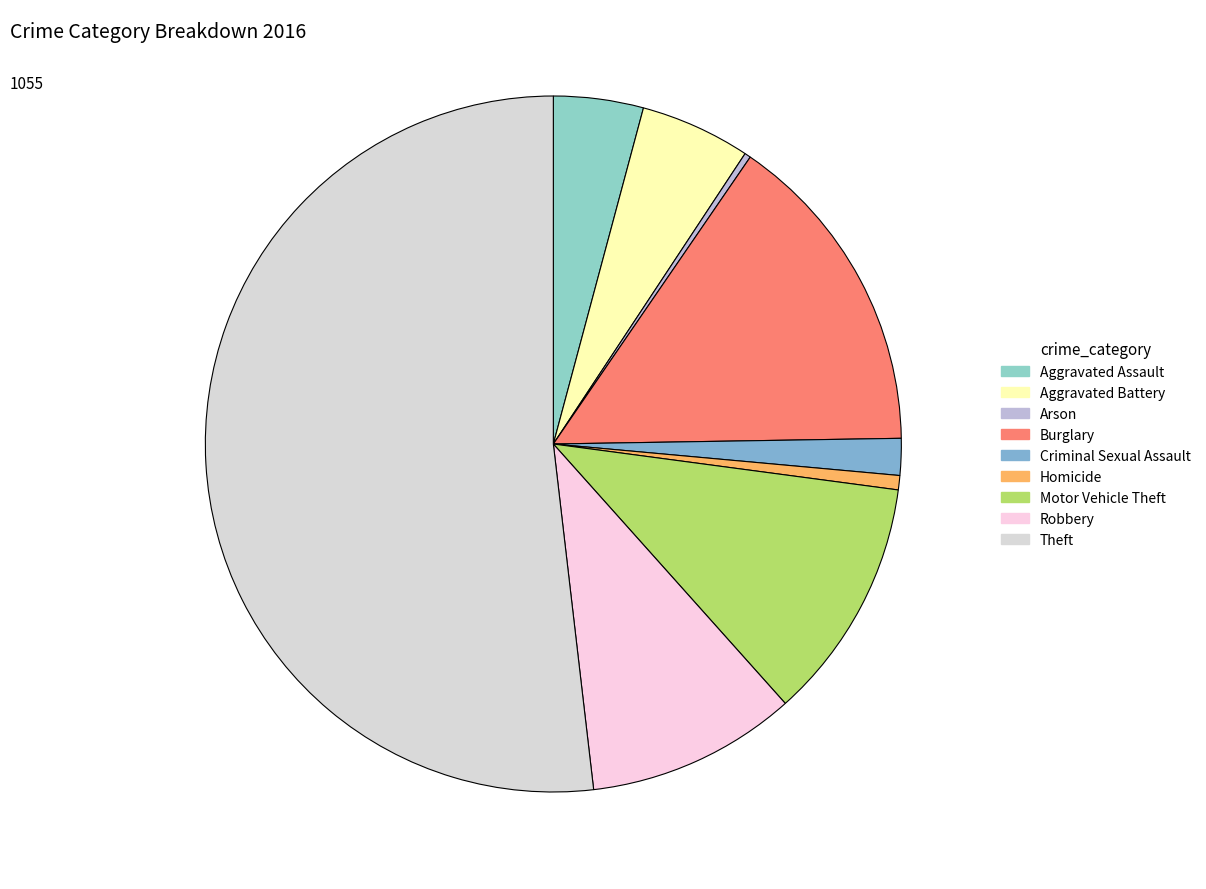

Is it true that Aggravated Battery is 1% of the pie?

False